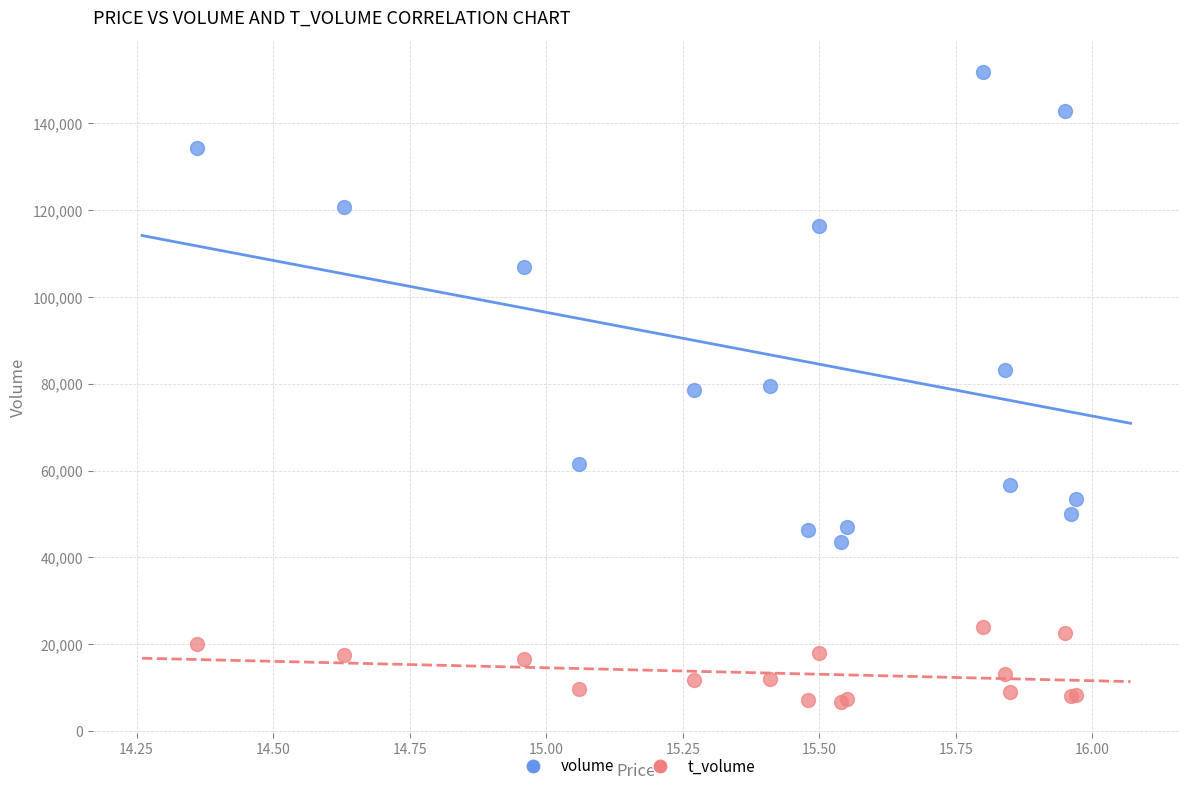

Which series reaches the minimum Y coordinate?

t_volume